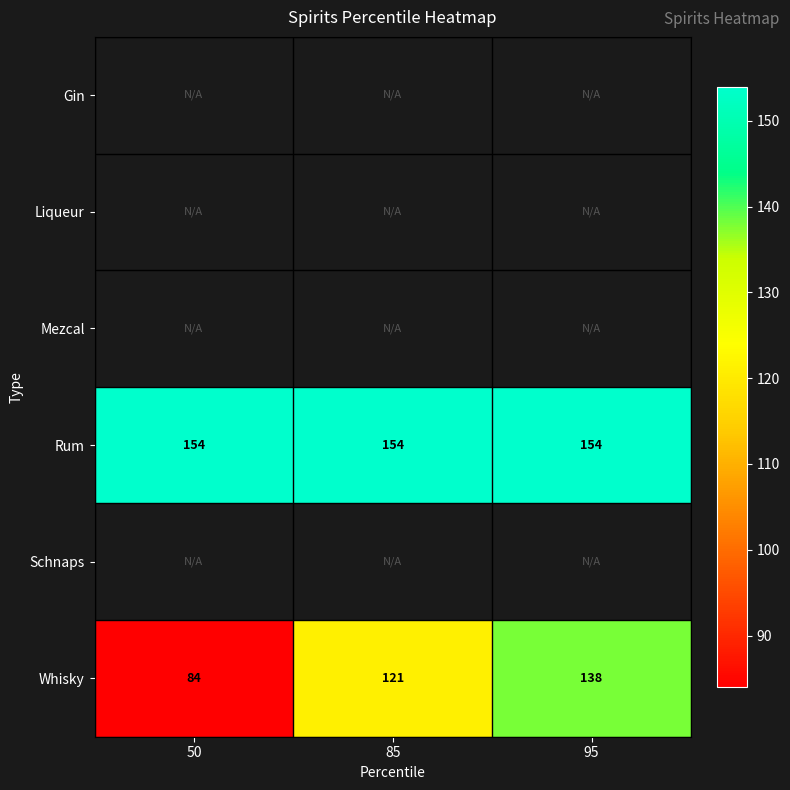

How many categories are shown in the chart?

3